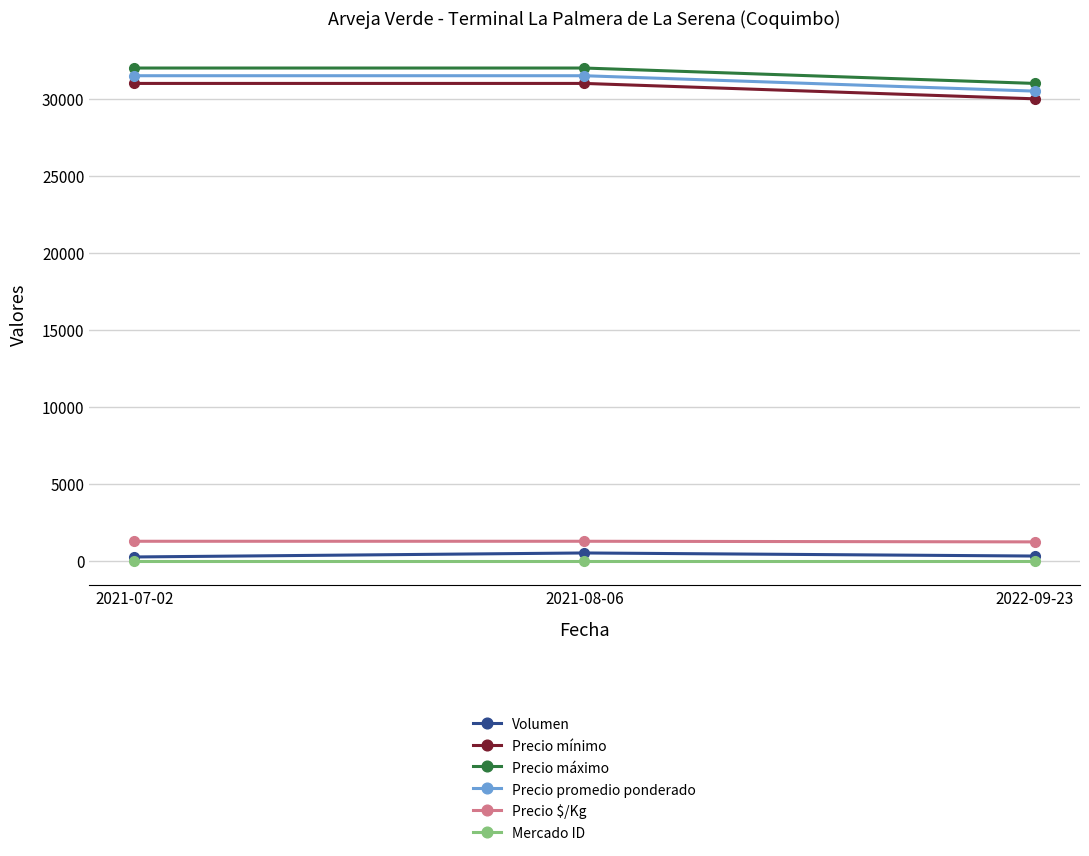

How many distinct data groups are displayed?

6